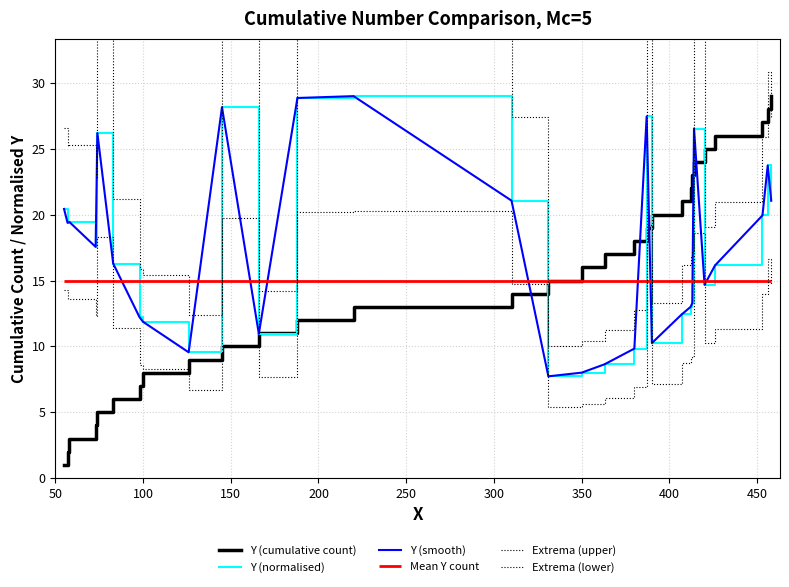

The Extrema (lower) series shows 24.5 at 27. True or false?

False